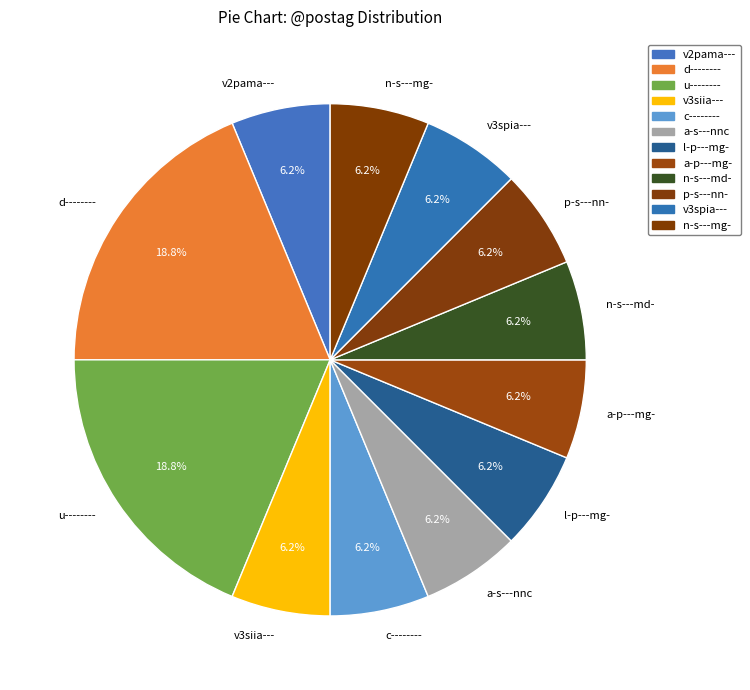

Is d-------- the majority of the pie?

No